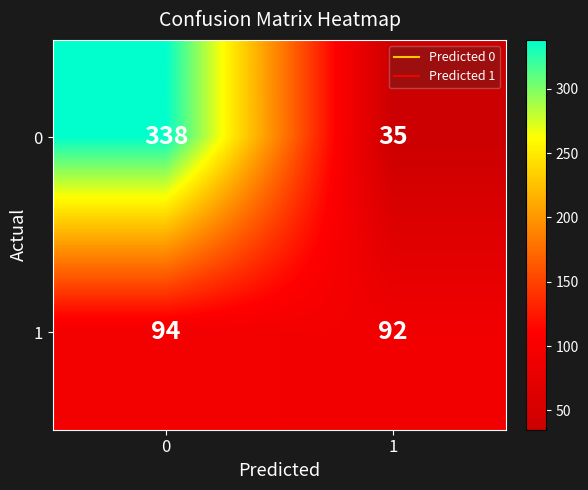

What is the approximate value of 1 at 0?

94